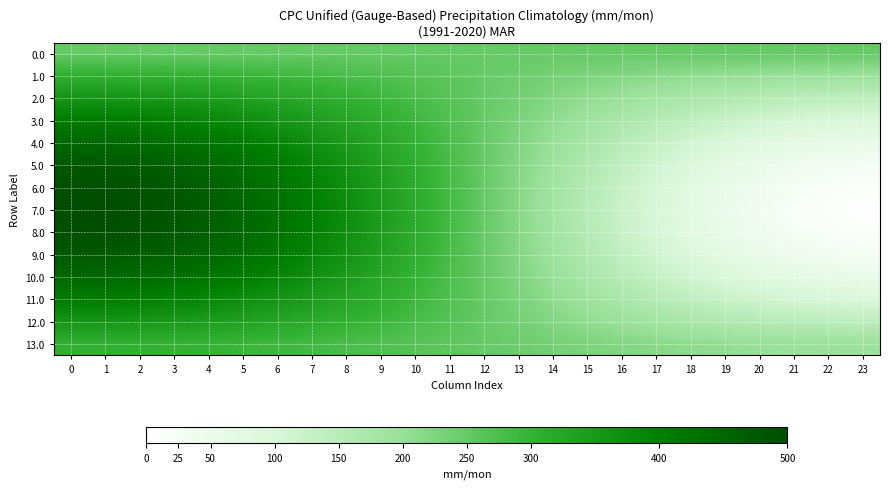

Count the number of data series in this chart.

14